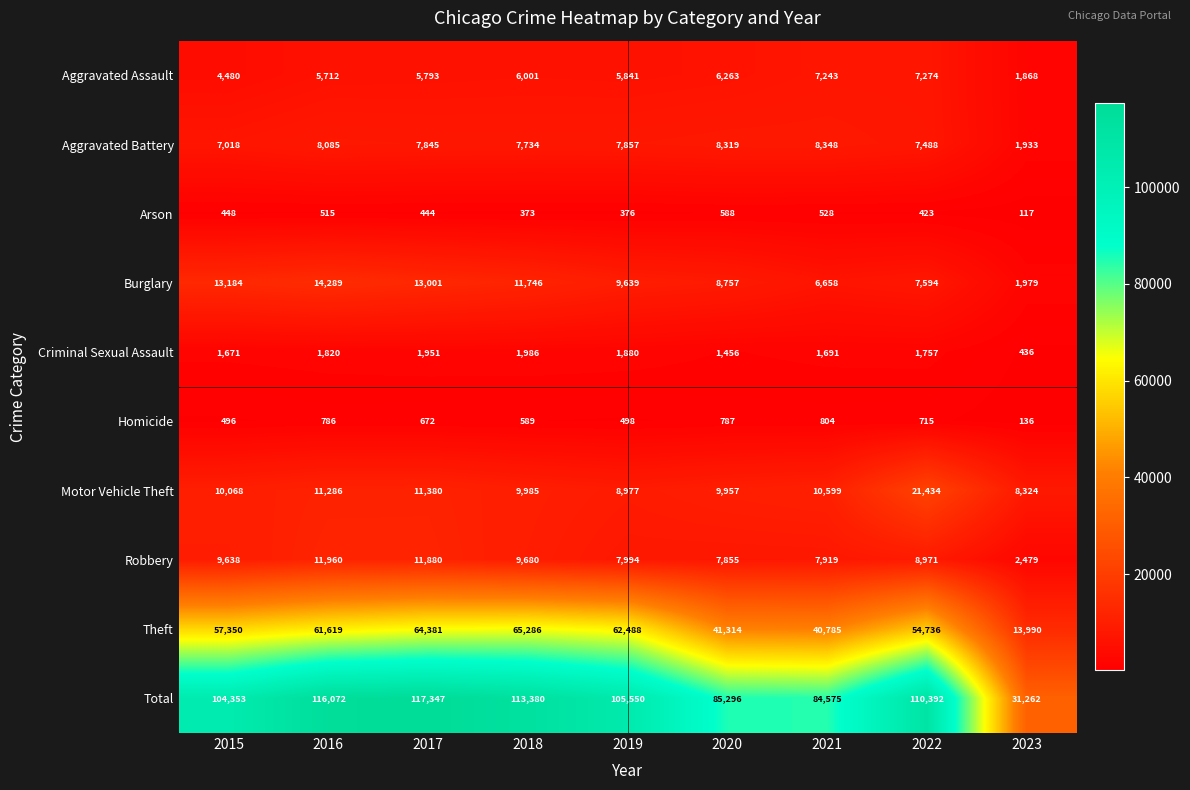

Which series has the largest total across all categories?

Total